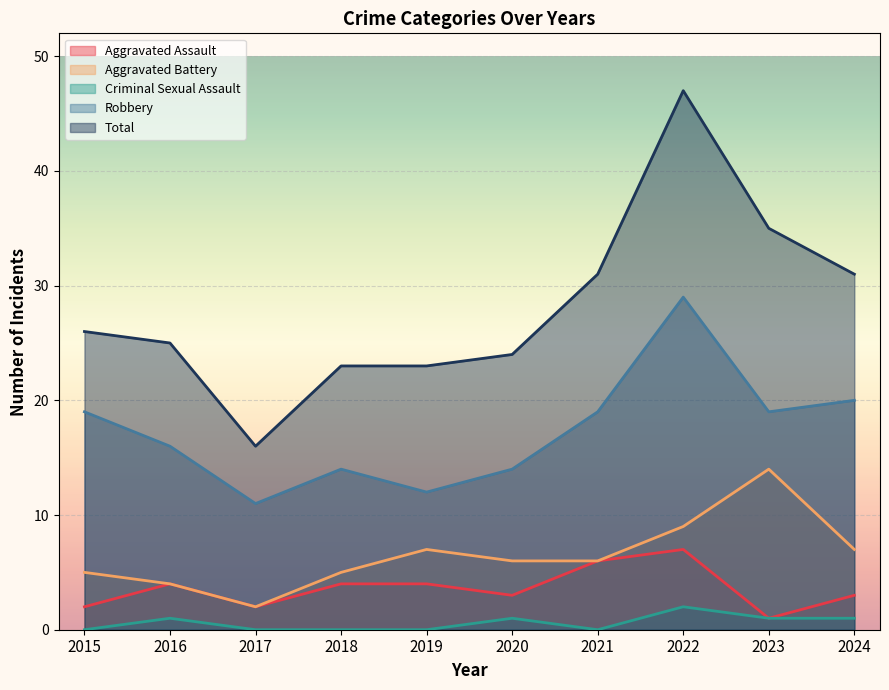

What are all the series names shown in the legend?

Aggravated Assault, Aggravated Battery, Criminal Sexual Assault, Robbery, Total